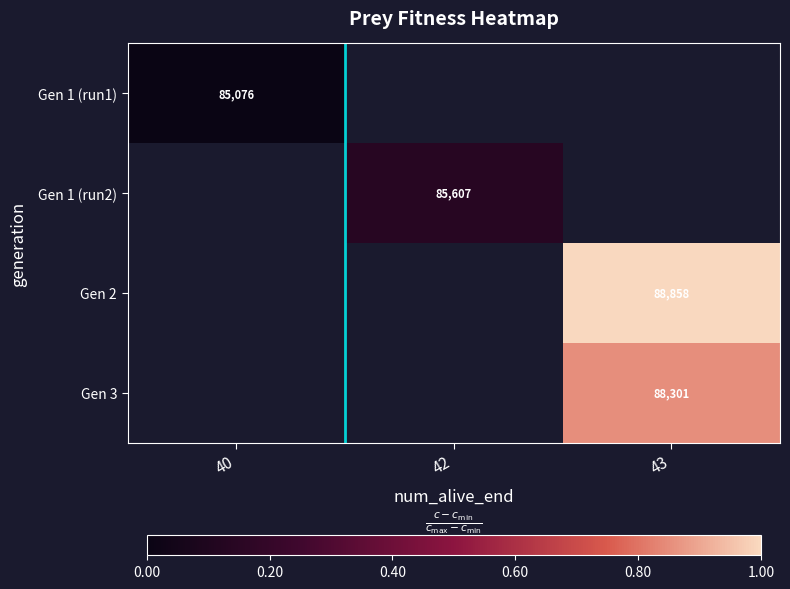

The Gen 3 series shows 0.2 at 43. True or false?

False